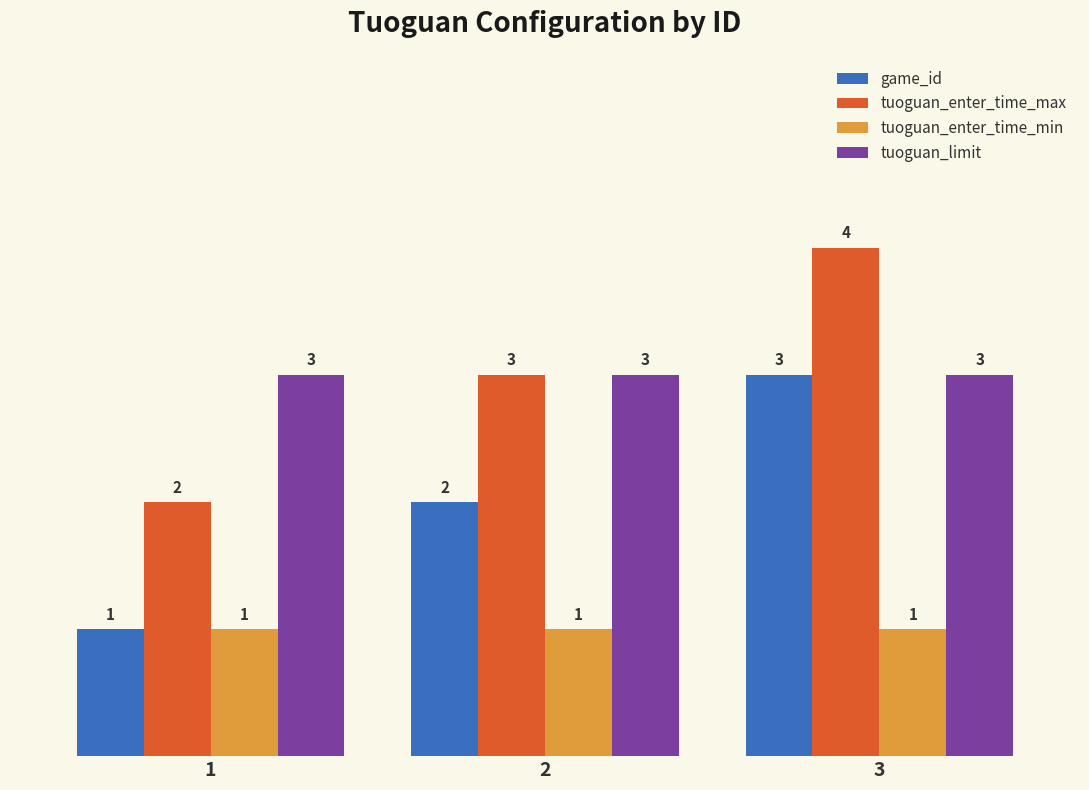

What is the value of the tuoguan_limit bar at the 1st from the left?

3